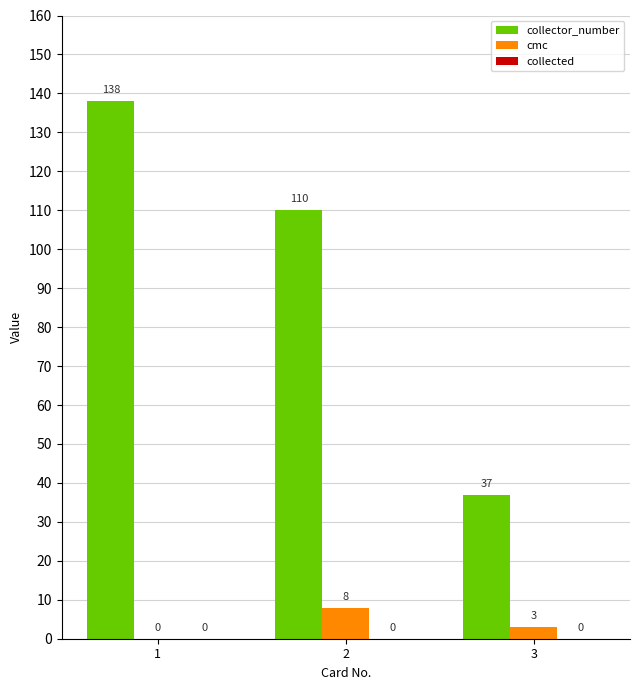

Which series has the largest total across all categories?

collector_number